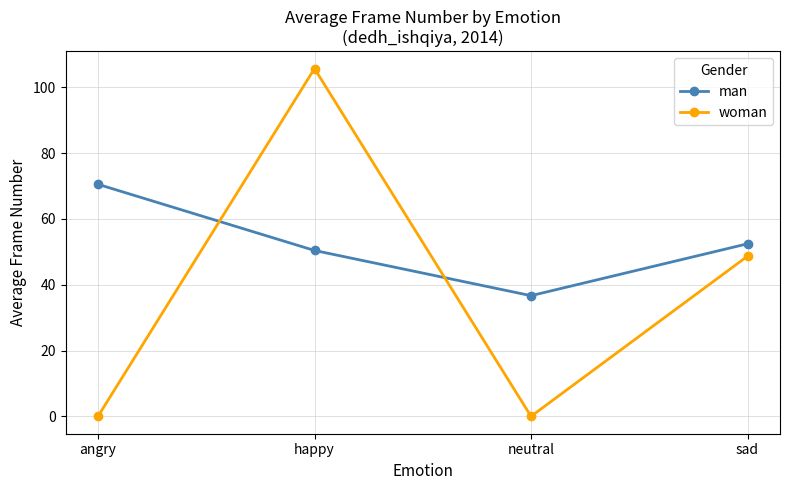

True or false: woman has a value of -51.7 at neutral.

False